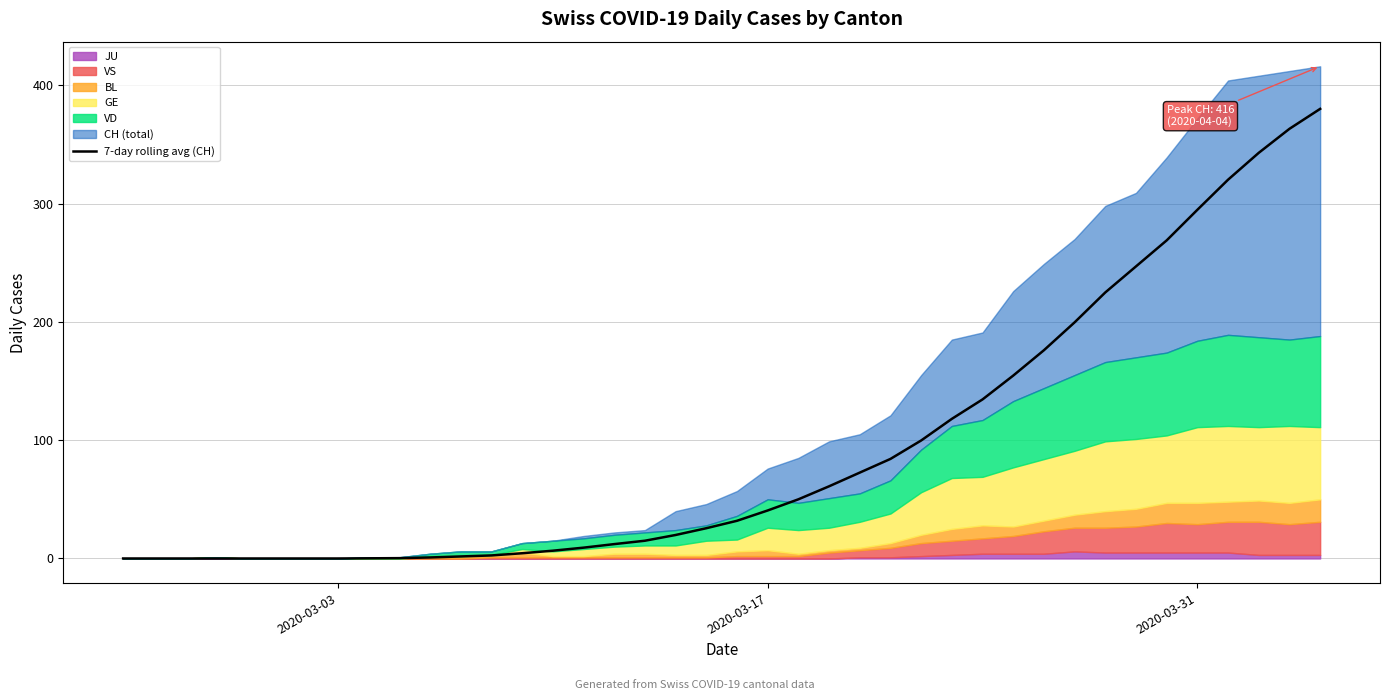

How many data points are less than 31?

20